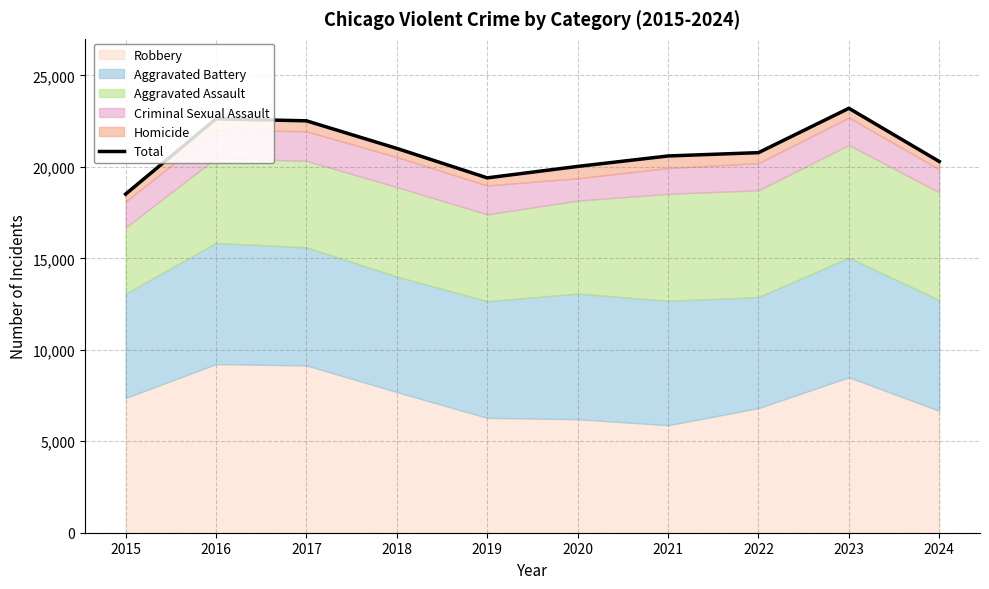

What is the value of the 1st point from the left?

18511